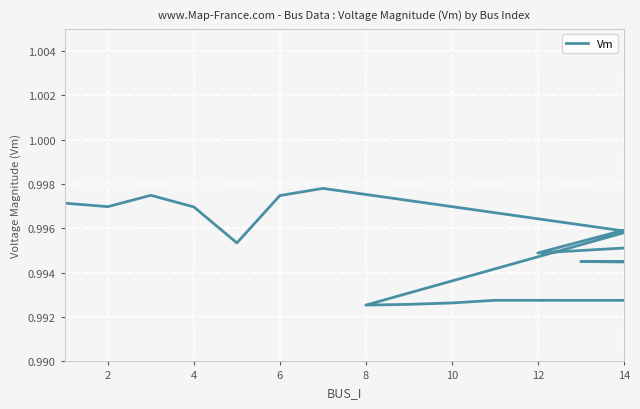

True or false: the data has more than 1 interior local peaks.

True